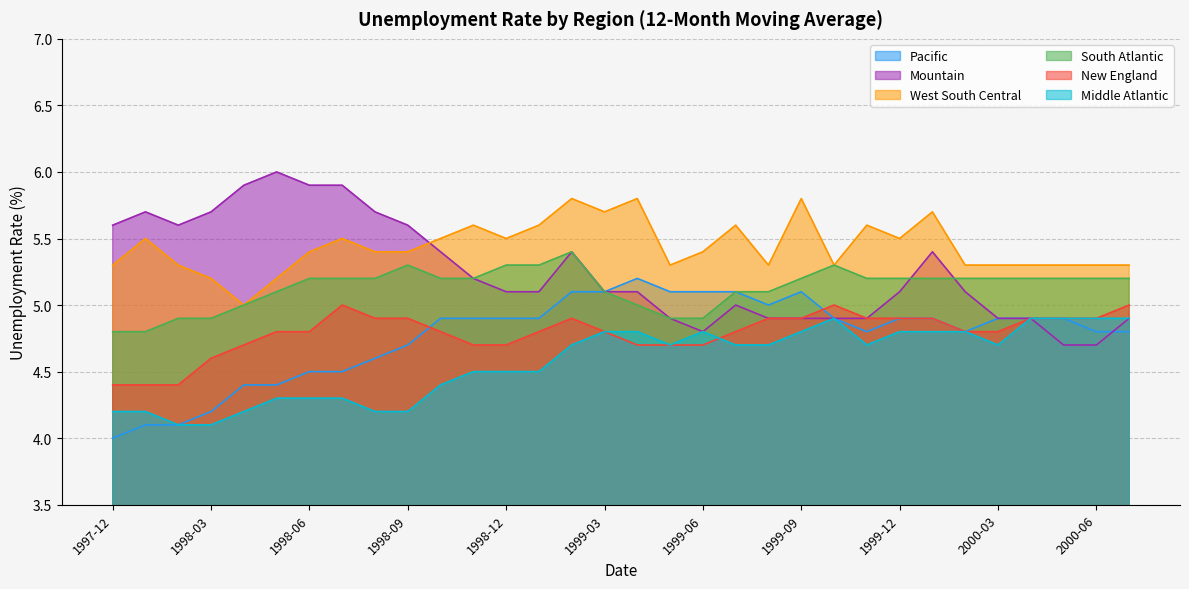

Between 1998-01 and 2000-07, which is larger?

2000-07